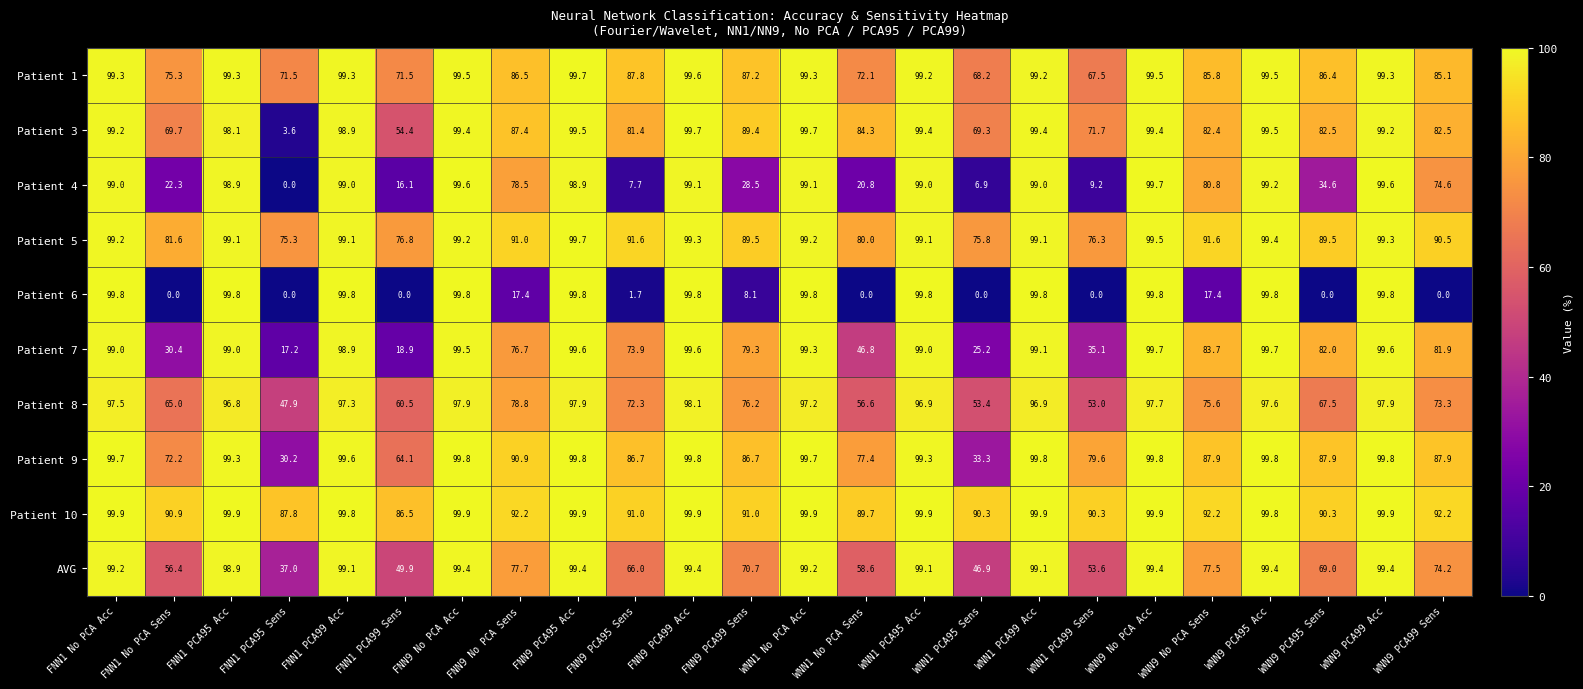

Which series changed the most between WNN9 PCA95 Acc and WNN9 PCA99 Acc?

Patient 4